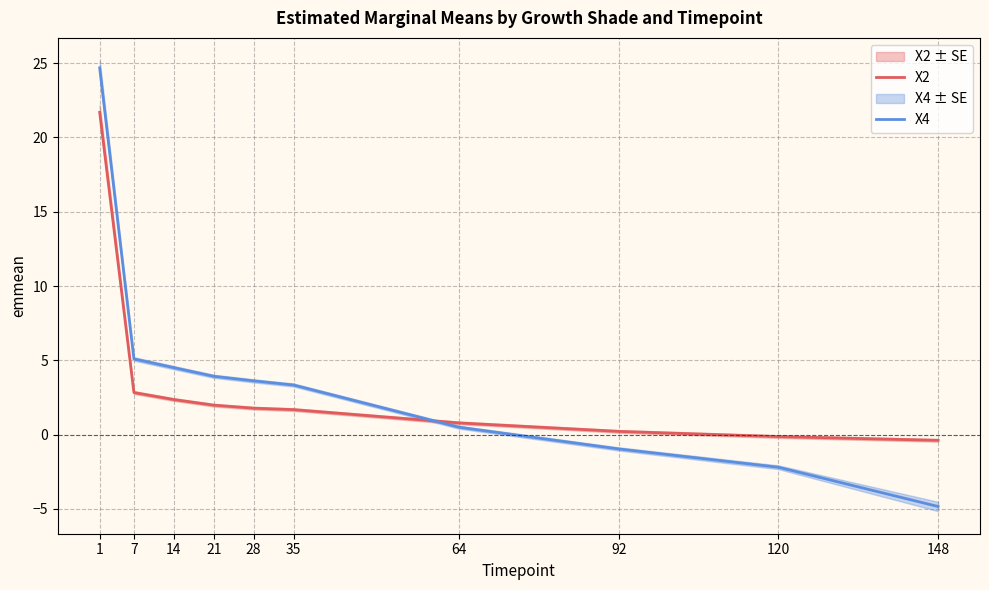

What is the value of the X4 point at the 2nd from the left?

5.1